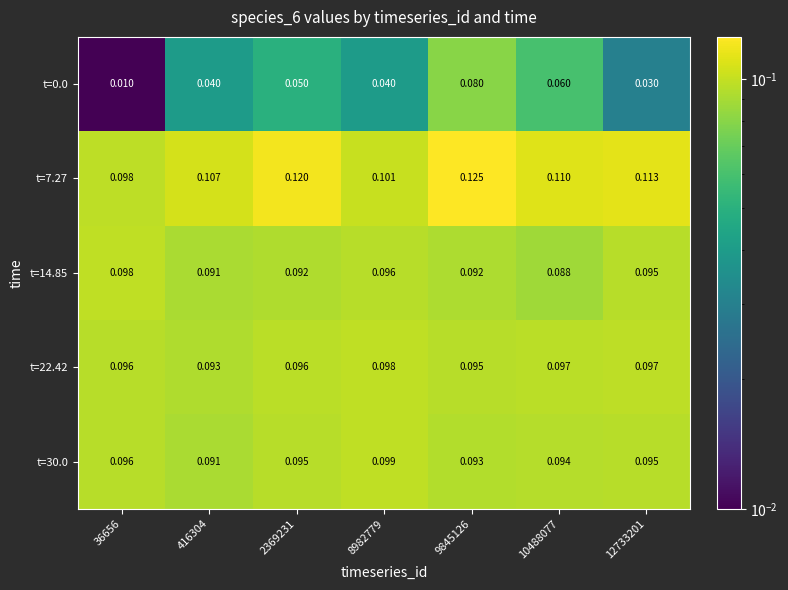

Is the value of t=22.42 at 2369231 greater than the value of t=0.0 at 8982779?

Yes